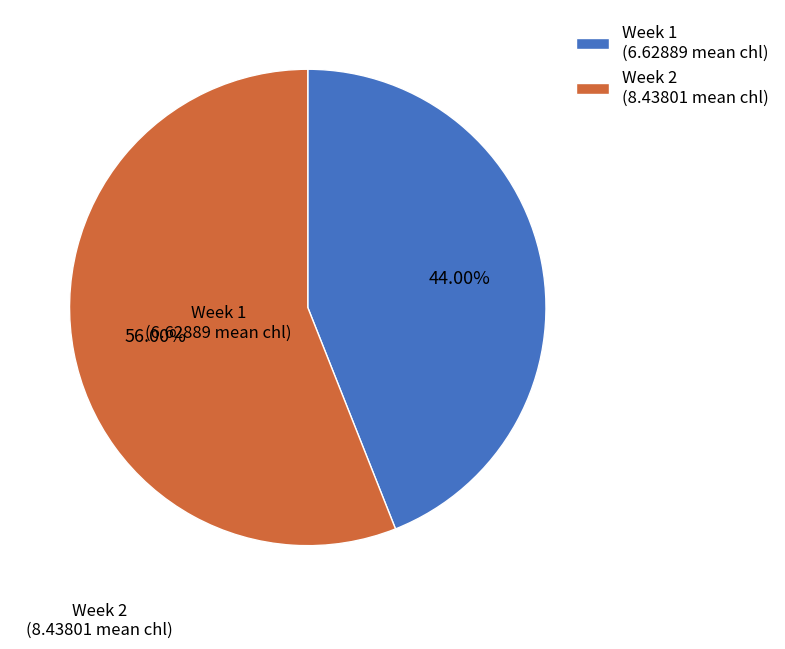

Do Week 2 and Week 1 together represent more than half of the pie?

Yes